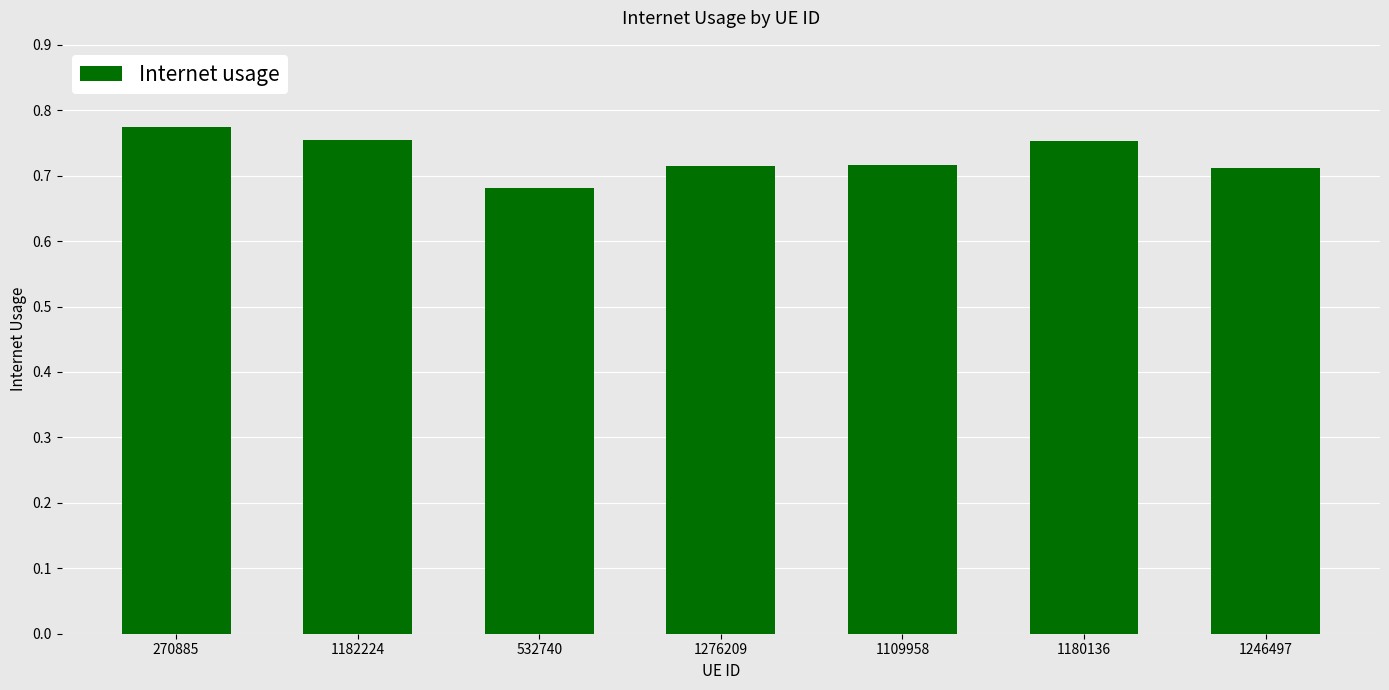

Does the chart contain stacked bars?

No